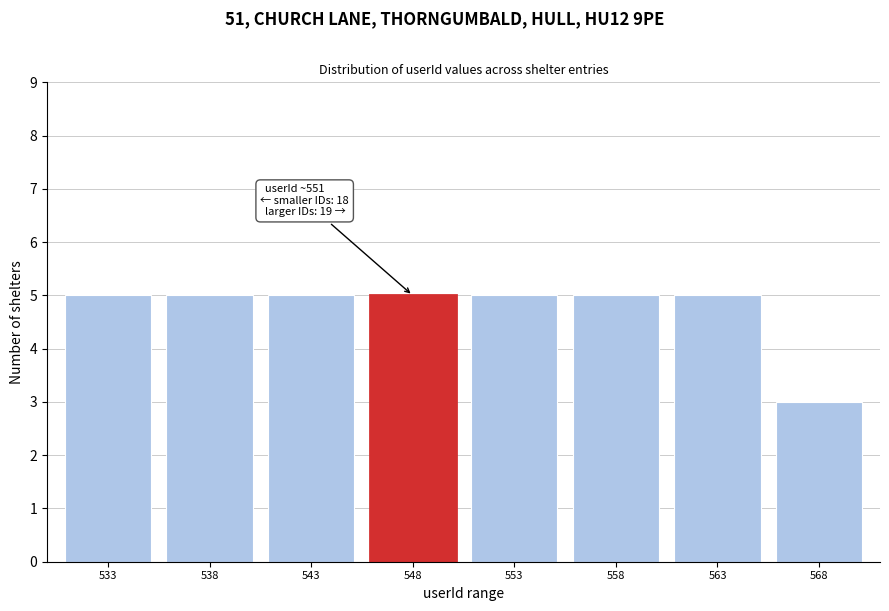

Reading left to right, extract all data points from this chart.

5	5	5	5	5	5	5	3